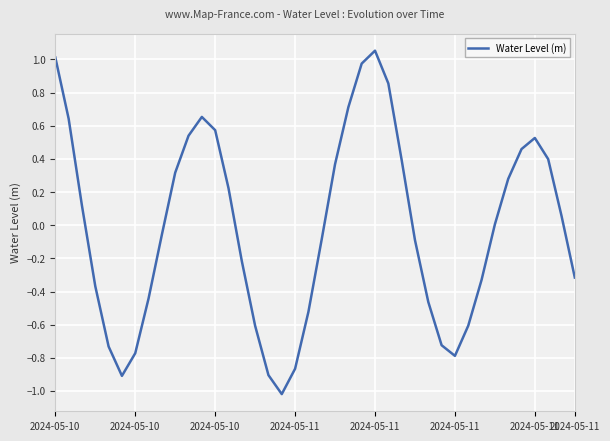

Is this an area chart (filled region under the line)?

No